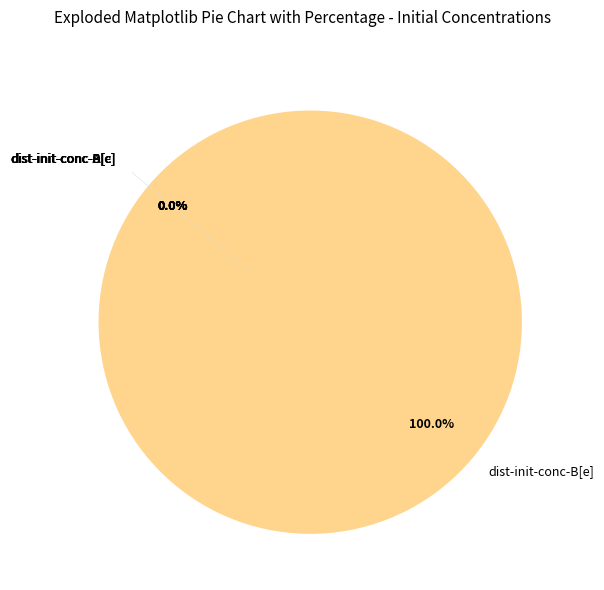

Is it true that dist-init-conc-B[c] is 1% of the pie?

False